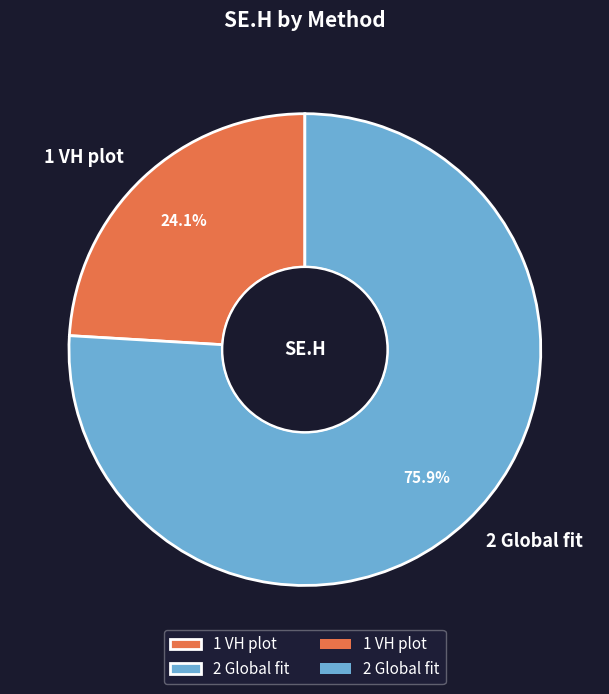

Rank the categories by value from highest to lowest.

2 Global fit, 1 VH plot